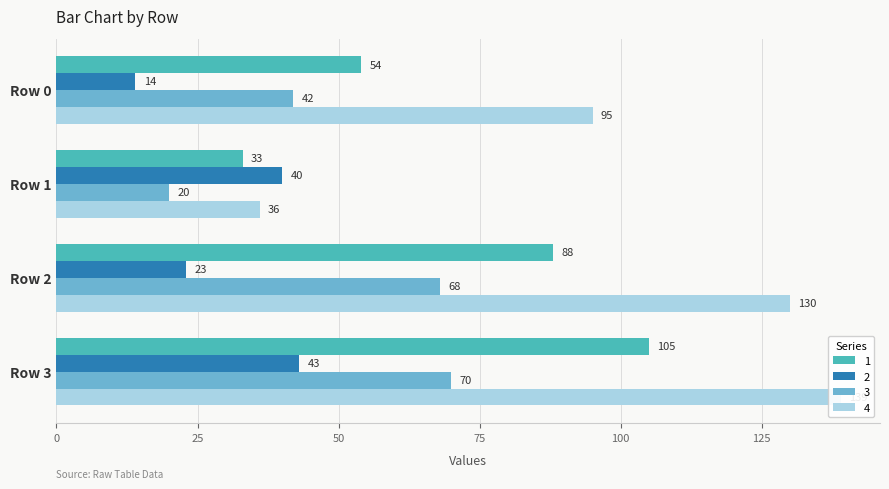

At which label is 2 closest to 28?

Row 2